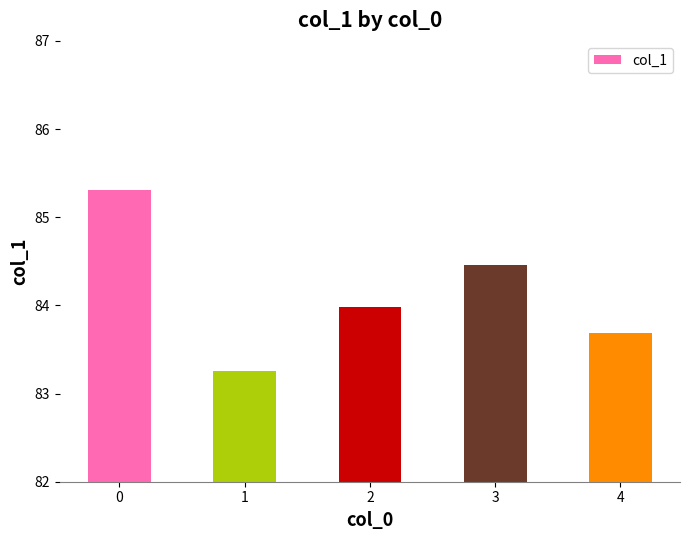

Where is the data nearest to the value 84?

2